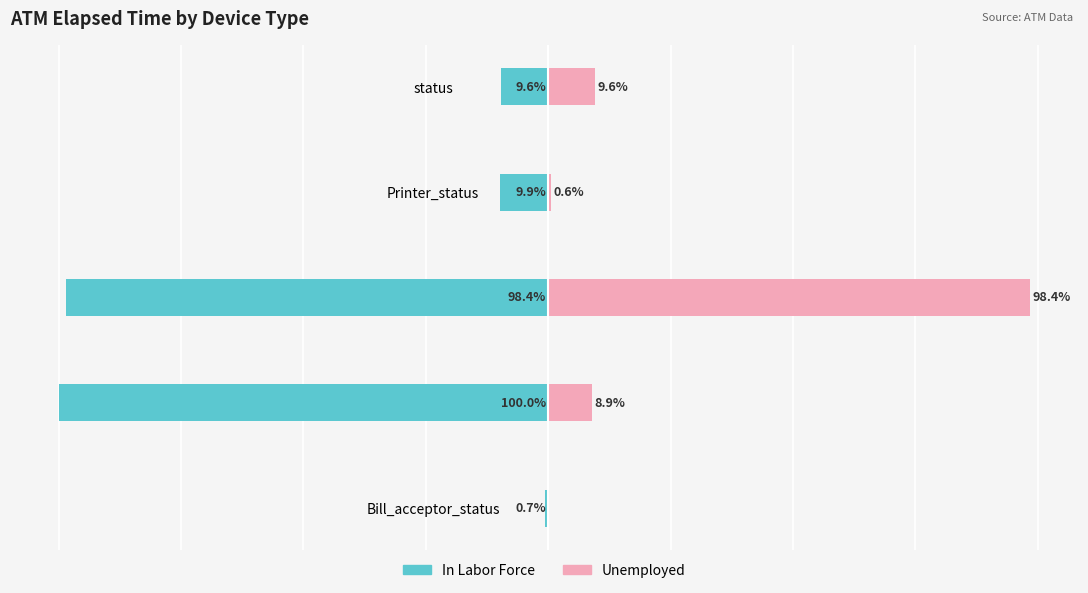

How many data points in Unemployed are less than 8?

2